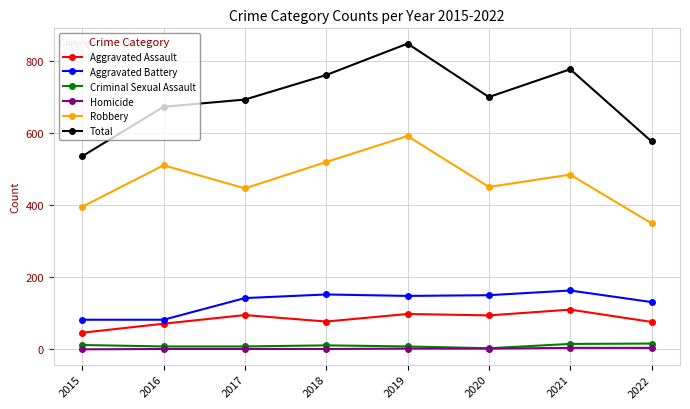

Is it true that Homicide equals 1 at 2017?

True